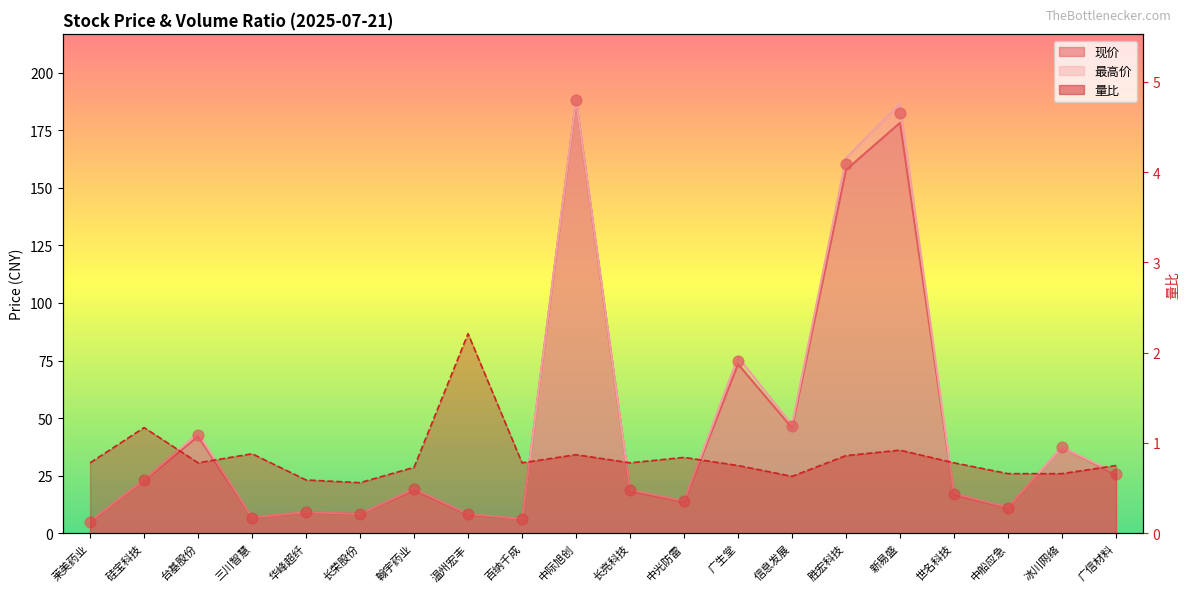

Which series has the widest spread of Y values?

最高价